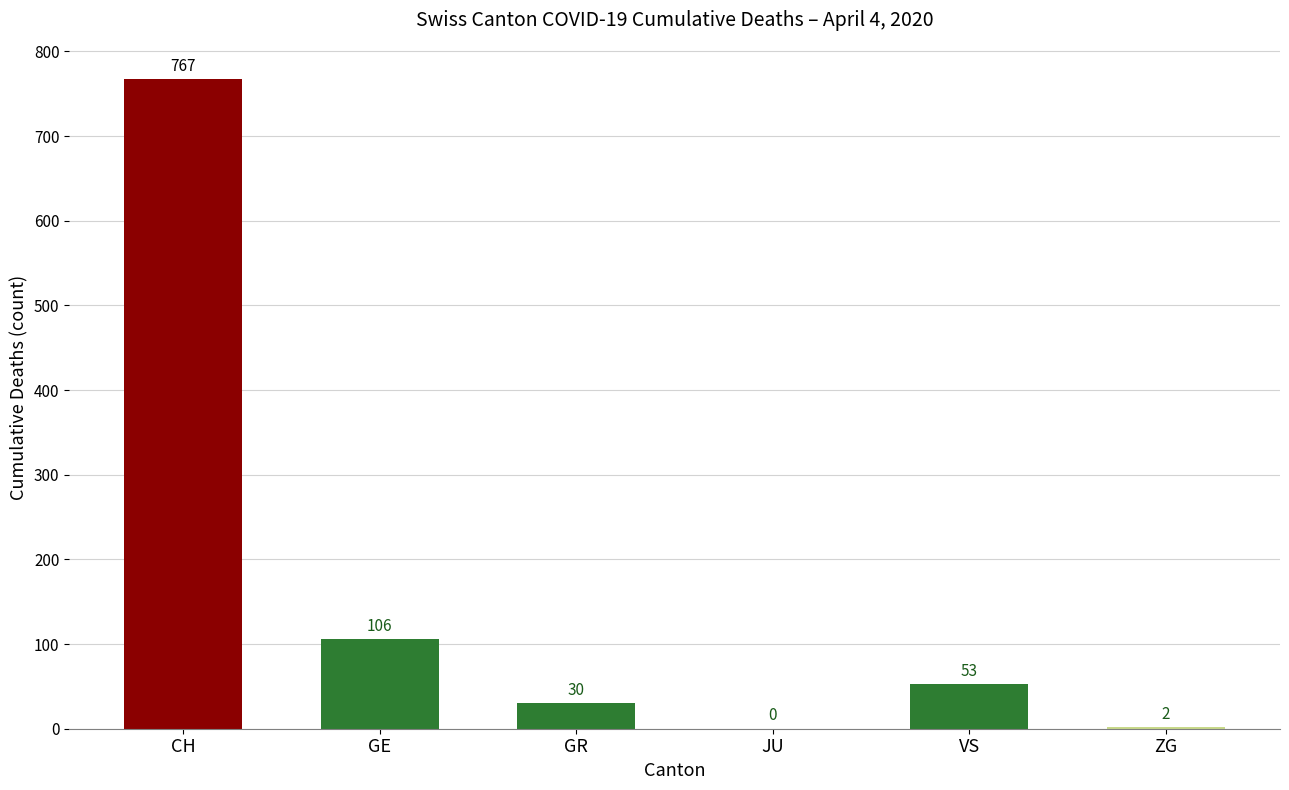

Reading left to right, list all the values displayed in this chart.

767	106	30	0	53	2